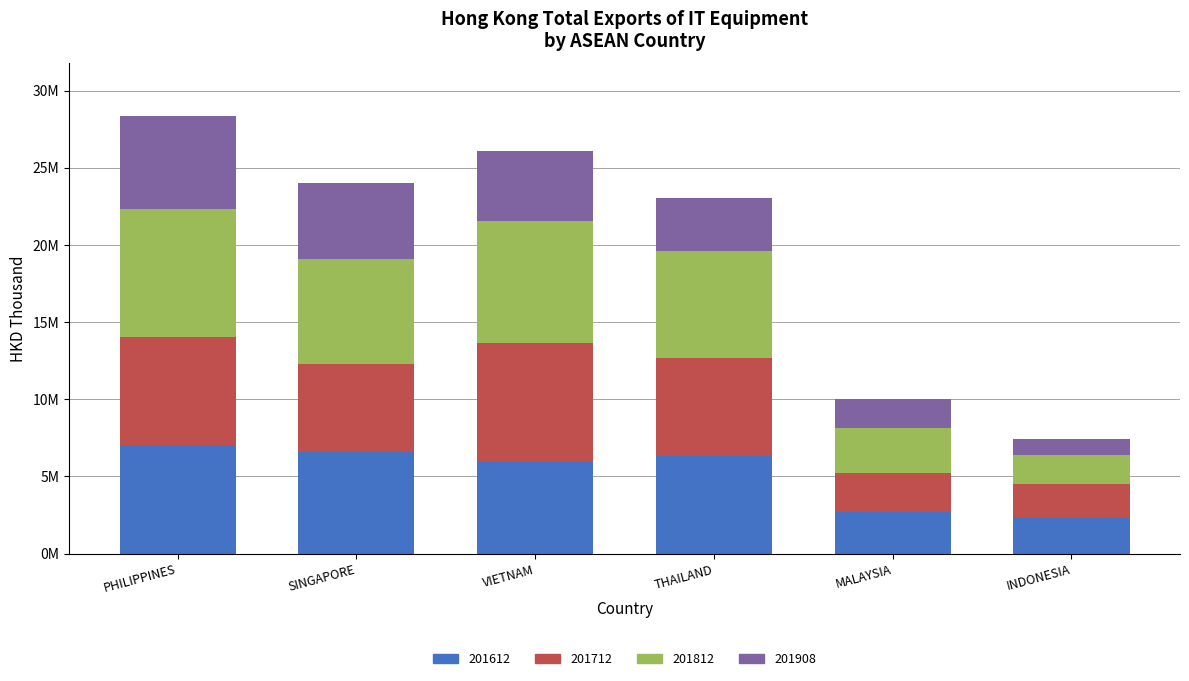

Which category has the lowest value in the 201612 series?

INDONESIA